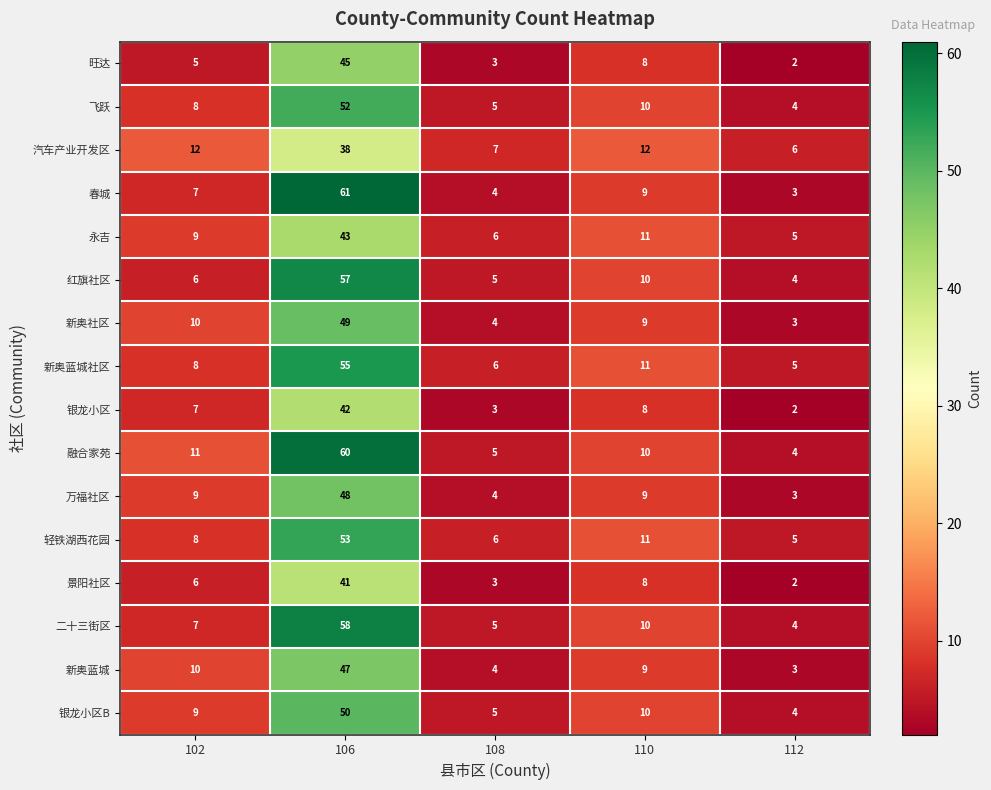

What is the sum of all 万福社区 values?

73